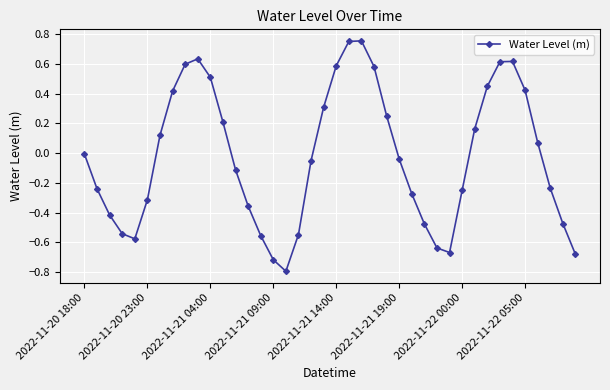

How many points are higher than both their immediate neighbors (excluding endpoints)?

3